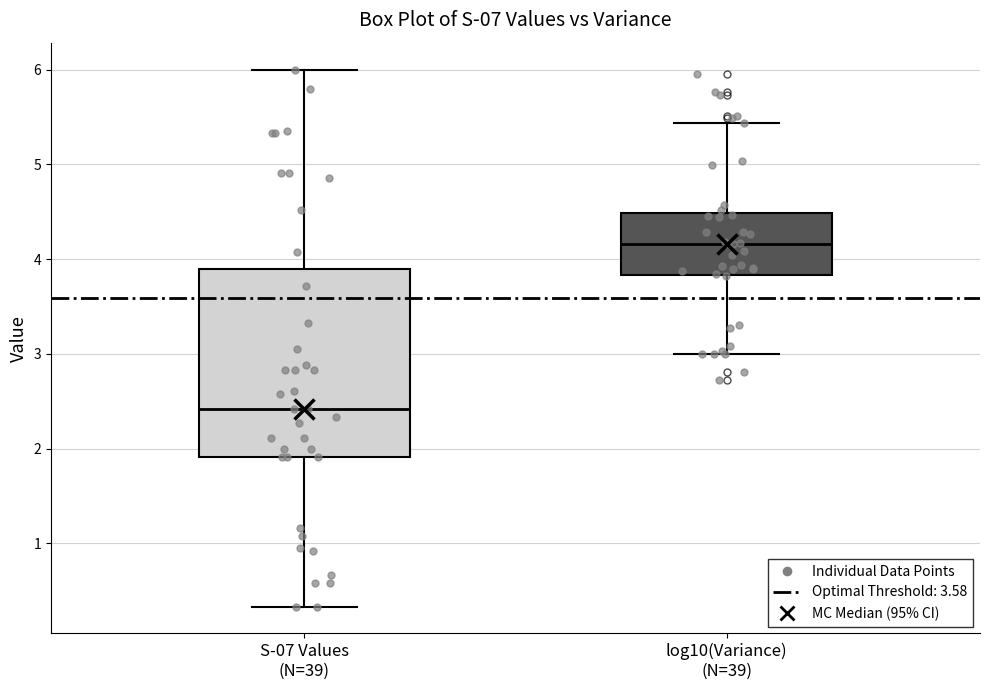

Reading left to right, read every box against the y-axis: the position of its median line, the range the box covers, and the ends of its whiskers. The values are not printed on the chart, so give them approximately, as read against the axis.

S-07 Values (N=39): median 2.4, box 1.9 to 3.9, whiskers 0.3 to 6.0
log10(Variance) (N=39): median 4.2, box 3.8 to 4.5, whiskers 3.0 to 5.4